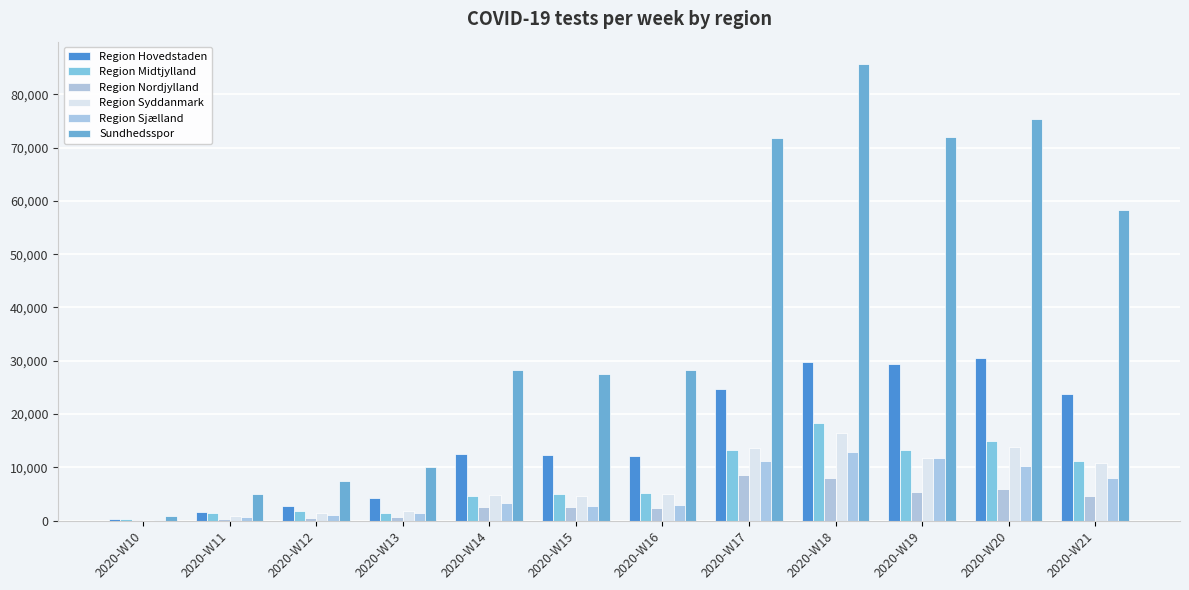

What is the difference between the maximum and minimum values in the Region Syddanmark series?

16356